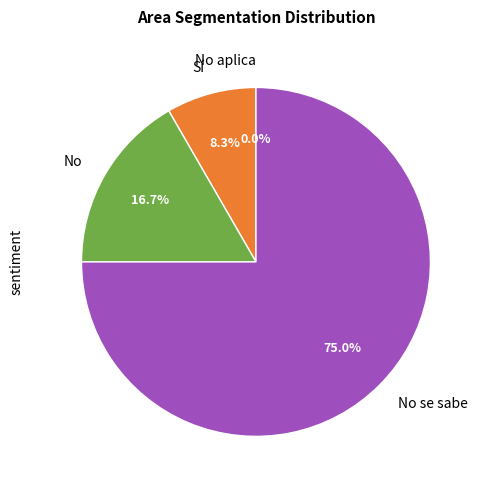

Which slice represents more than half of the pie?

No se sabe